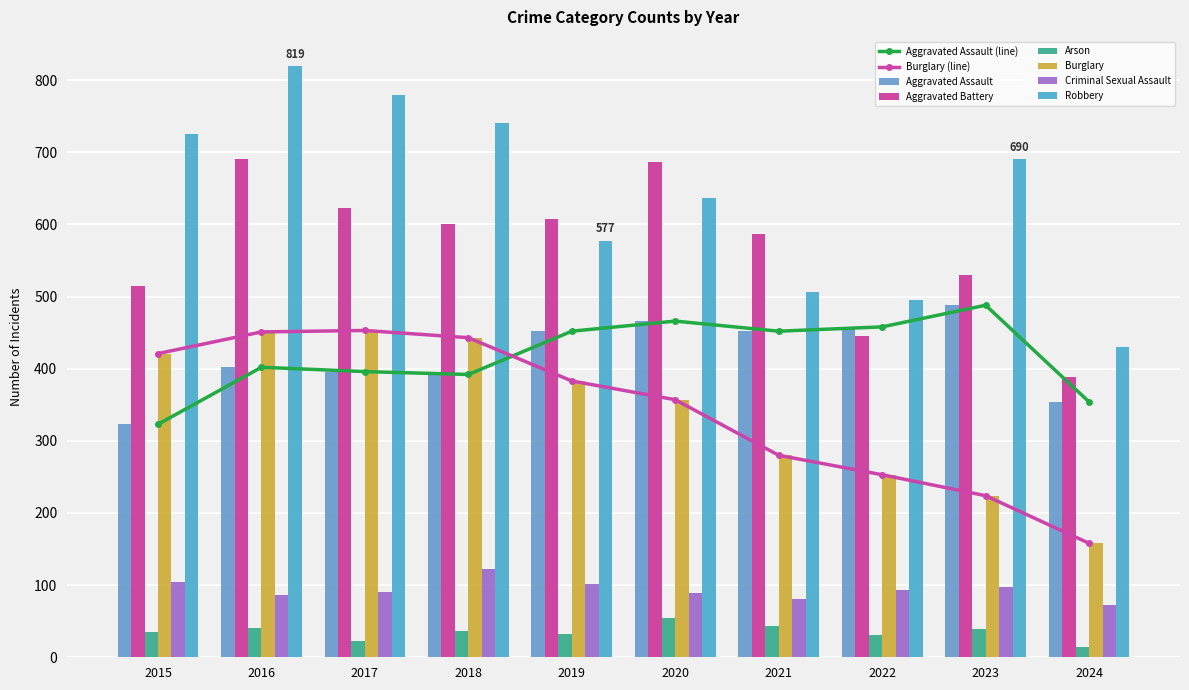

Reading right to left, what are all the values shown in this chart?

Aggravated Assault: 2024=354	2023=488	2022=458	2021=452	2020=466	2019=452	2018=392	2017=396	2016=402	2015=323
Aggravated Battery: 2024=389	2023=530	2022=446	2021=587	2020=686	2019=608	2018=600	2017=623	2016=691	2015=515
Arson: 2024=14	2023=39	2022=31	2021=43	2020=55	2019=32	2018=37	2017=23	2016=40	2015=35
Burglary: 2024=158	2023=224	2022=253	2021=280	2020=357	2019=383	2018=443	2017=453	2016=451	2015=421
Criminal Sexual Assault: 2024=72	2023=97	2022=93	2021=81	2020=89	2019=102	2018=123	2017=91	2016=87	2015=105
Robbery: 2024=430	2023=690	2022=495	2021=506	2020=637	2019=577	2018=741	2017=780	2016=819	2015=726